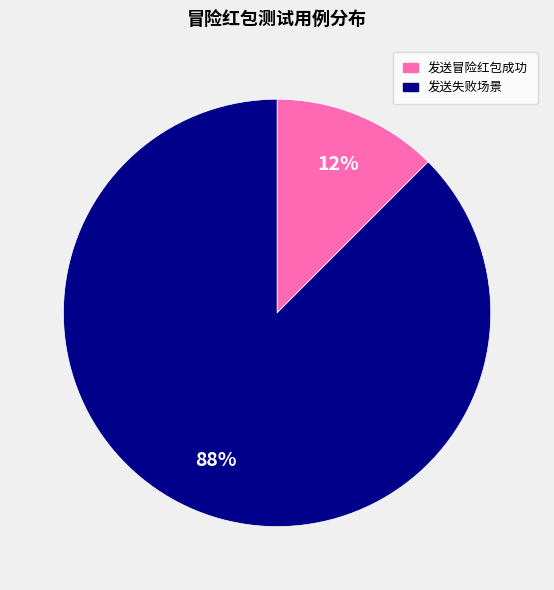

Which category has the biggest portion of the pie?

发送失败场景